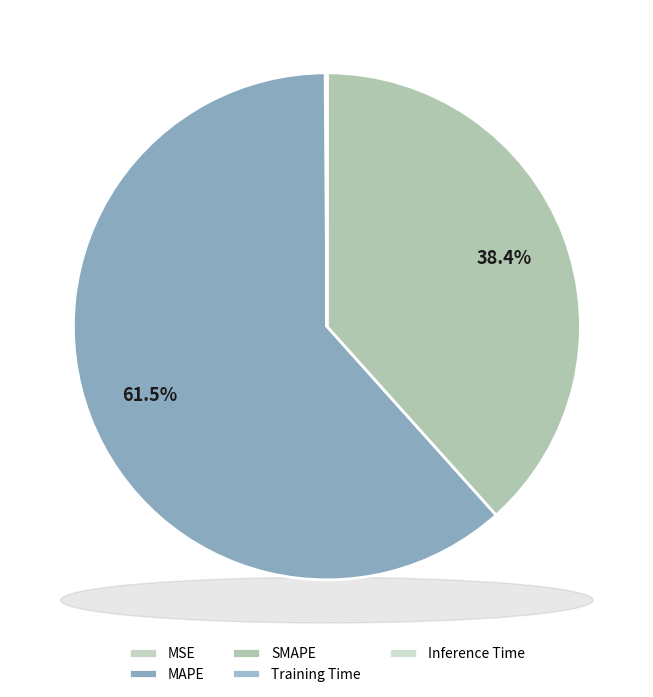

Does Training Time represent more than half of the total?

No